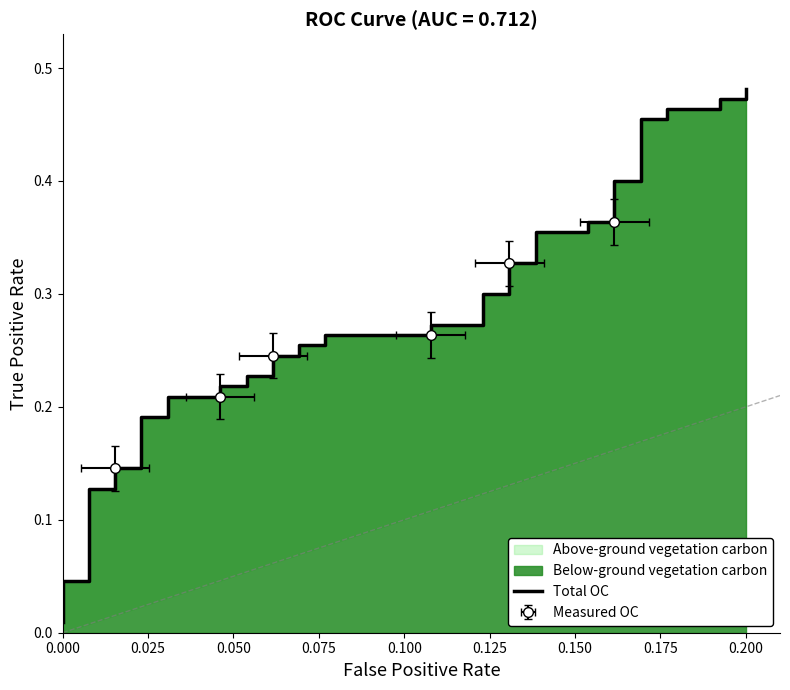

Does the chart have visible grid lines?

No